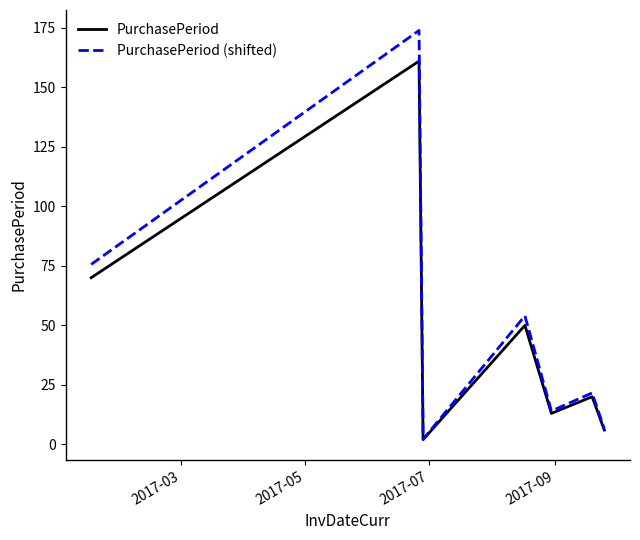

What is the highest value of the PurchasePeriod series?

161.0